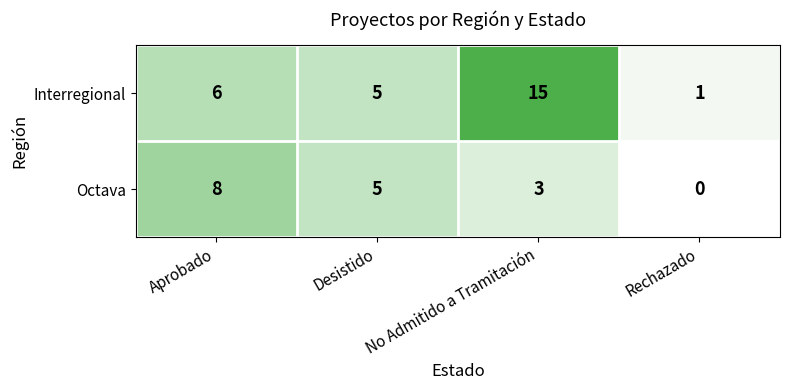

The value of Octava at Rechazado is 0. True or false?

True